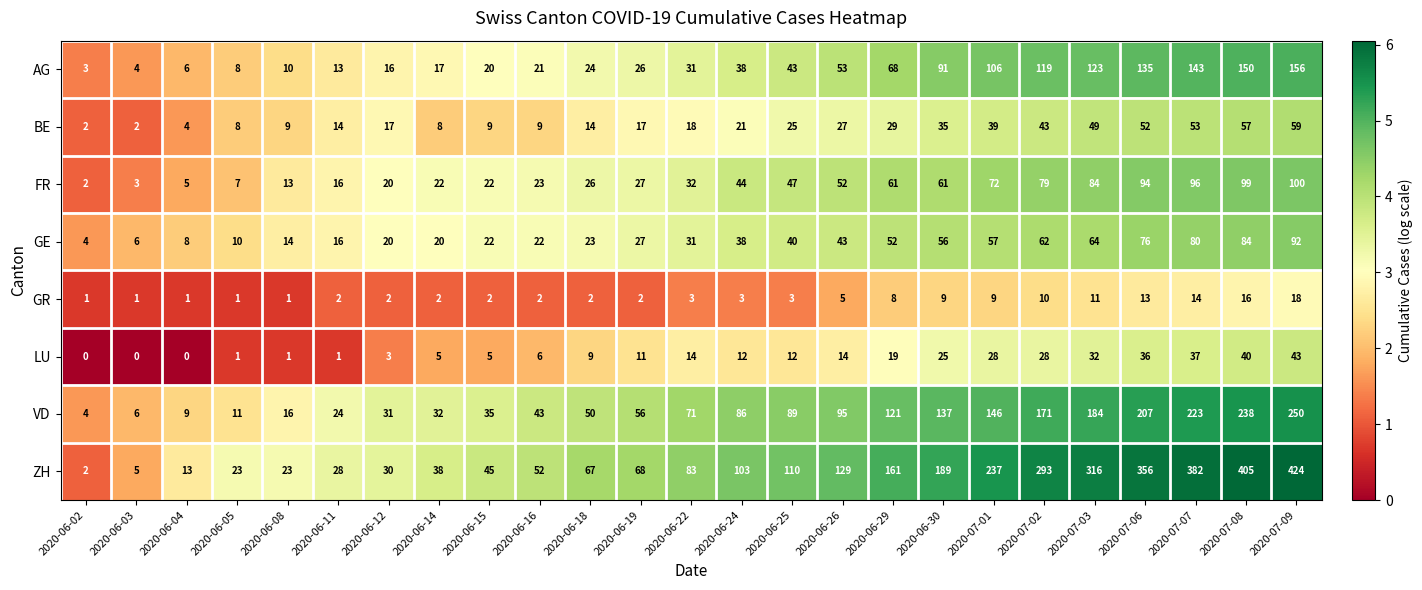

At which category does the chart reach its peak across all series?

2020-07-09